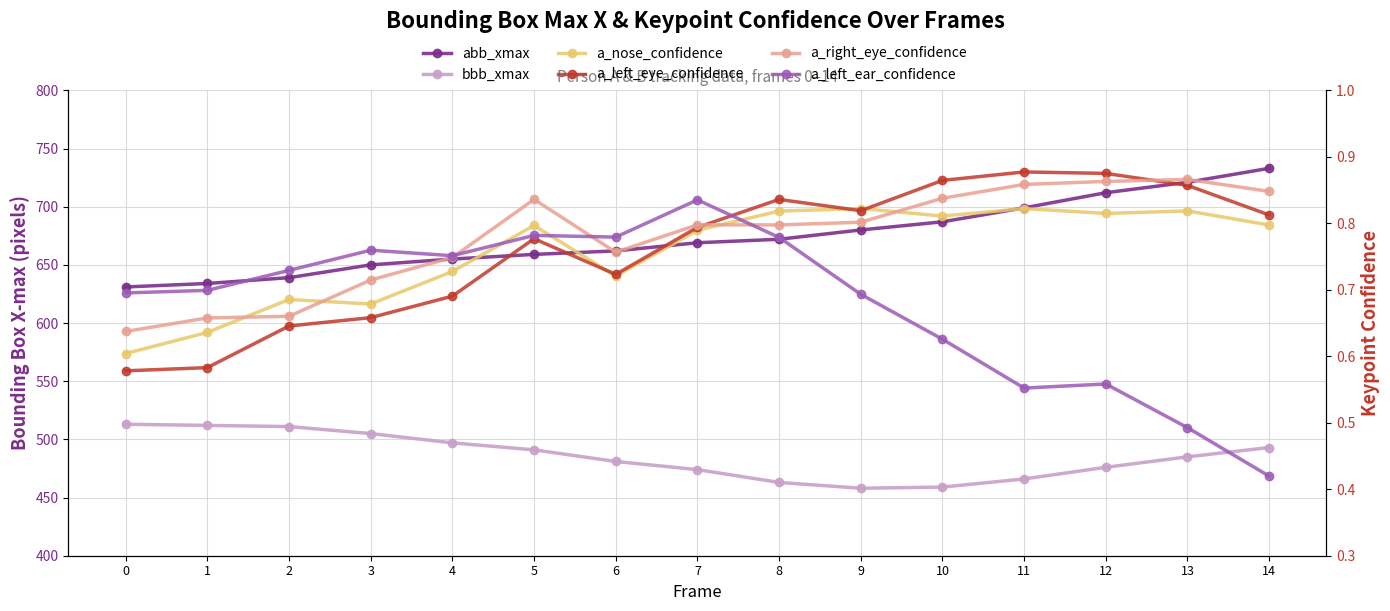

Which series has the largest total across all categories?

abb_xmax